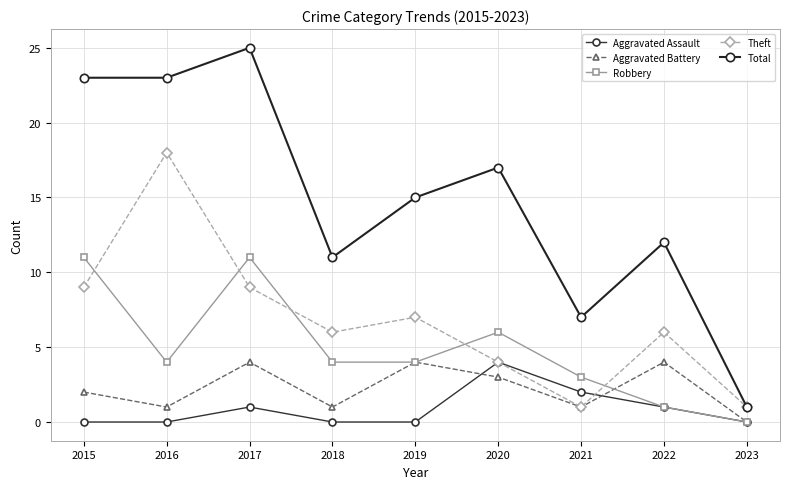

Is the value of Total at 2022 greater than the value of Aggravated Assault at 2021?

Yes